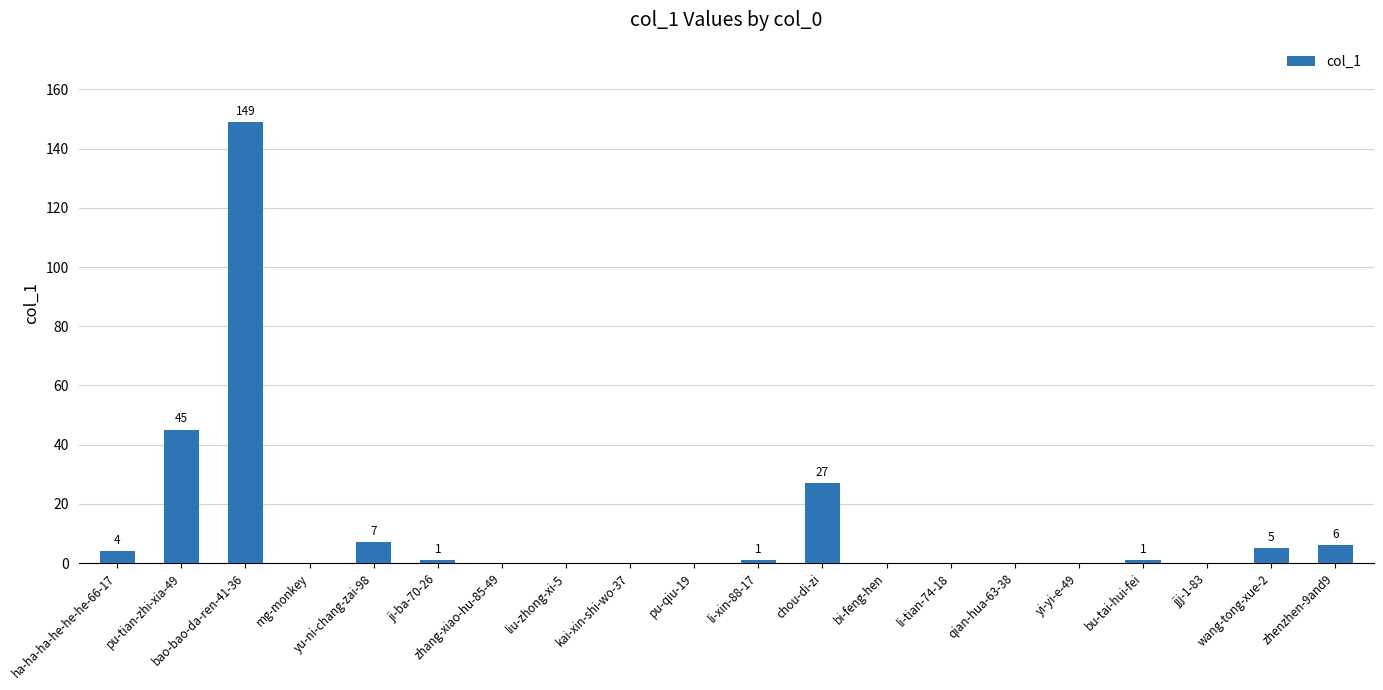

How many data points does each series have?

20